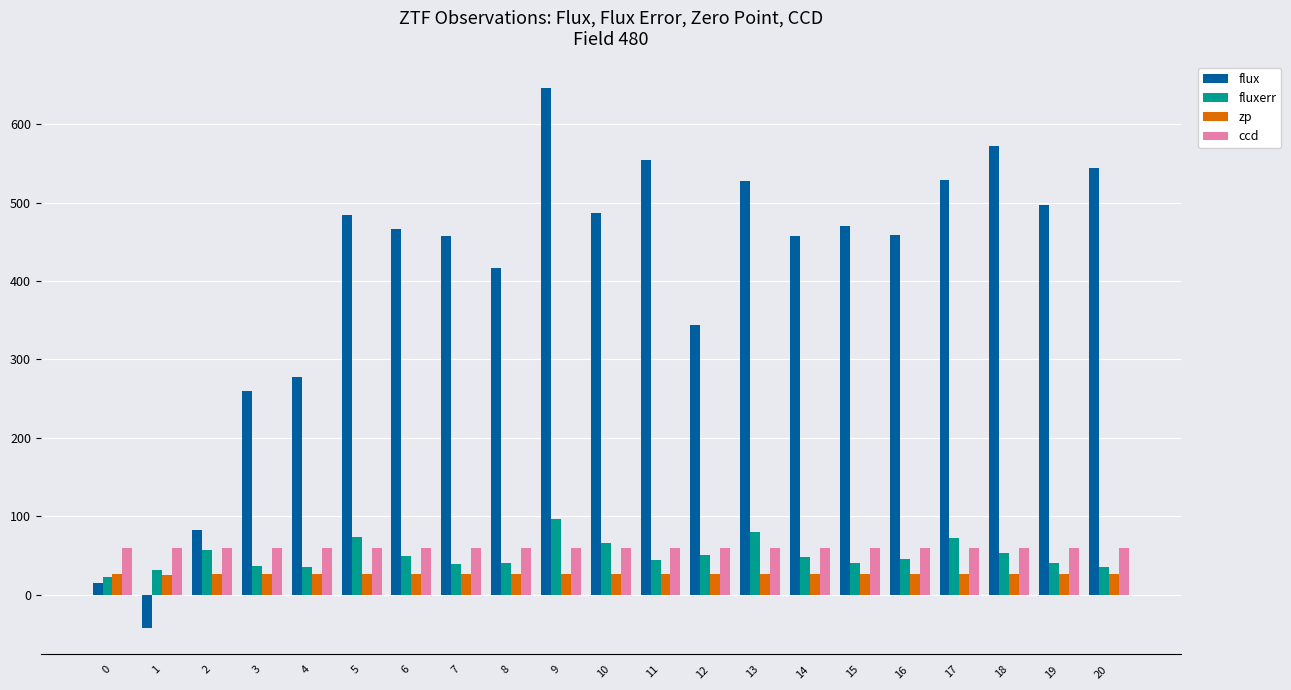

Does the chart contain stacked bars?

No